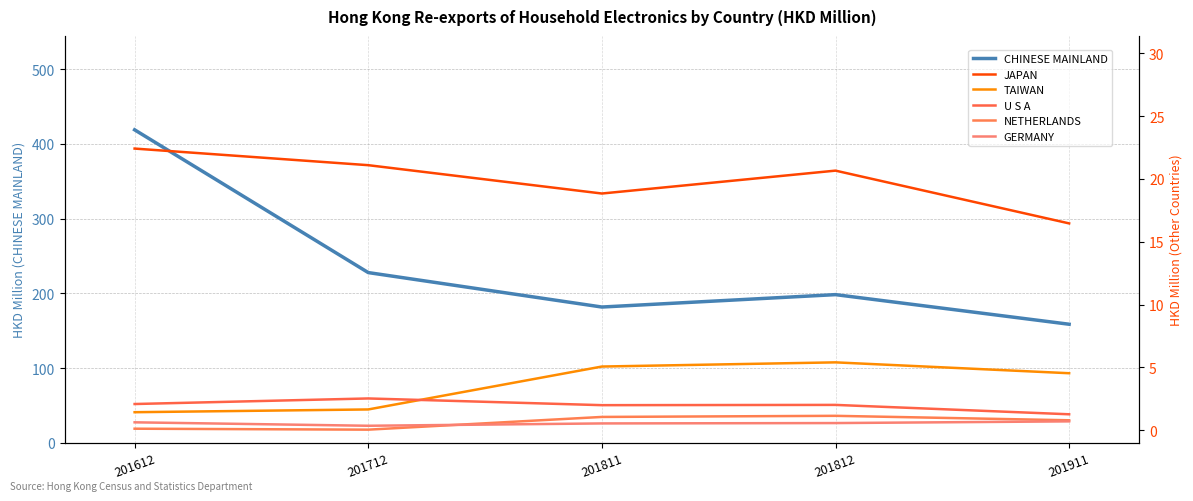

At which category is the sum across all series the highest?

201612